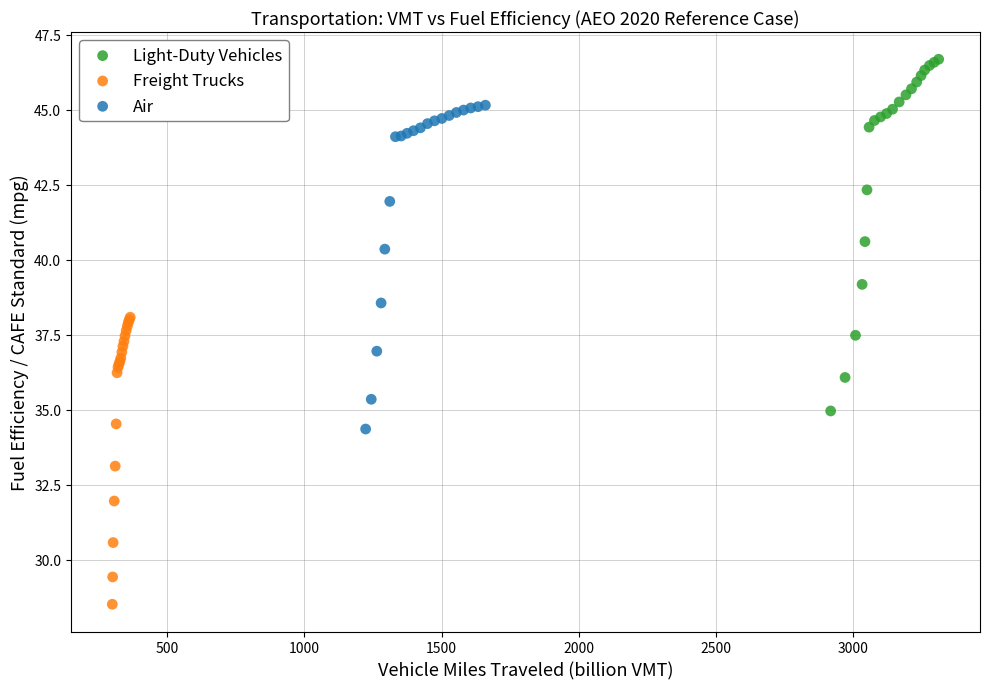

Which series reaches the minimum Y coordinate?

Freight Trucks